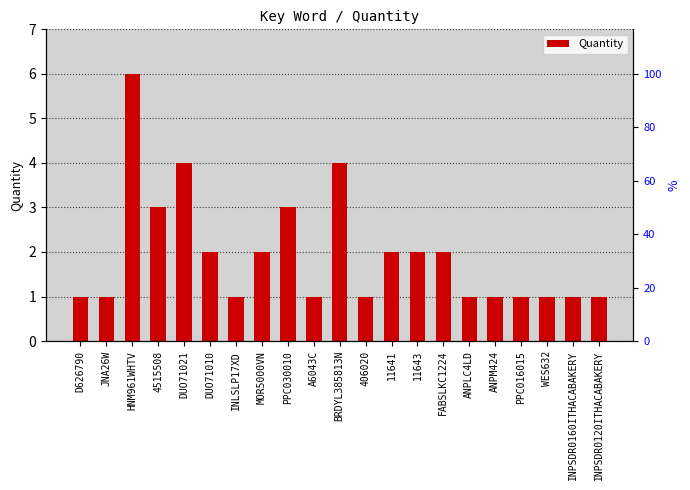

Which category has the lowest value across all series?

D626790